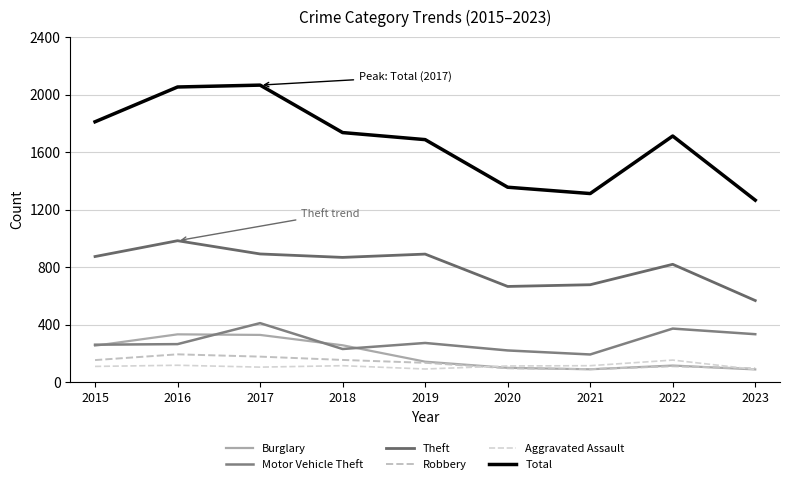

List the series in order of their peak value, highest first.

Total, Theft, Motor Vehicle Theft, Burglary, Robbery, Aggravated Assault